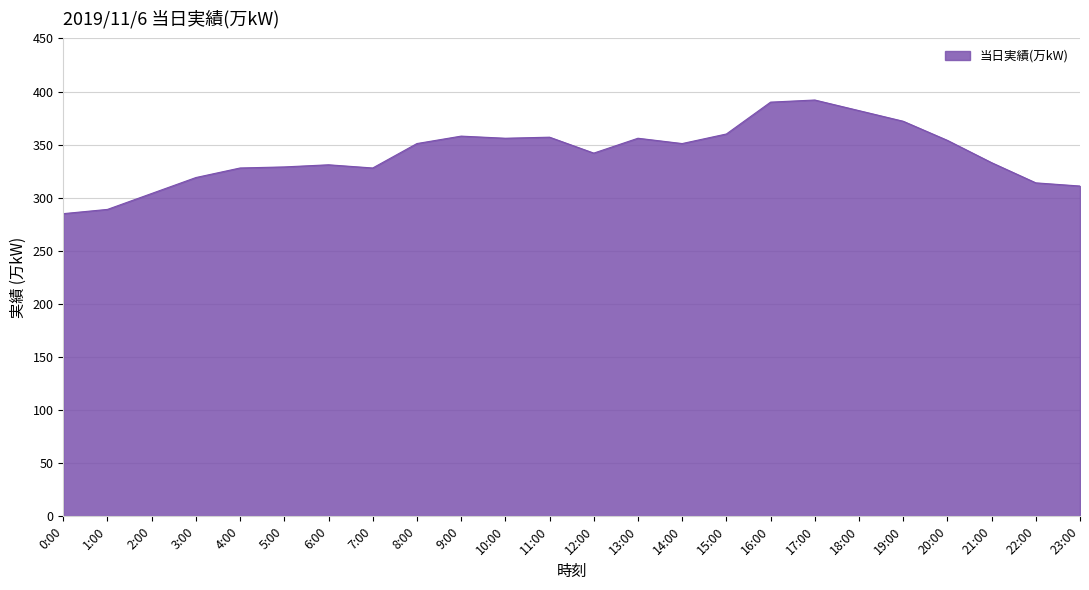

What position from the left is 17:00?

18